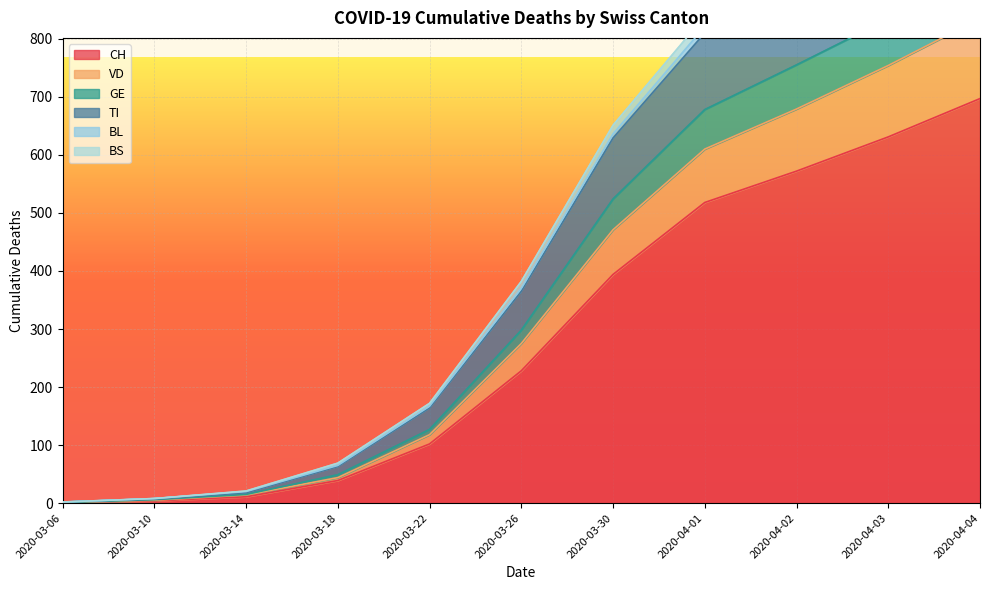

Is the value of BS at 2020-03-06 greater than the value of TI at 2020-03-22?

No